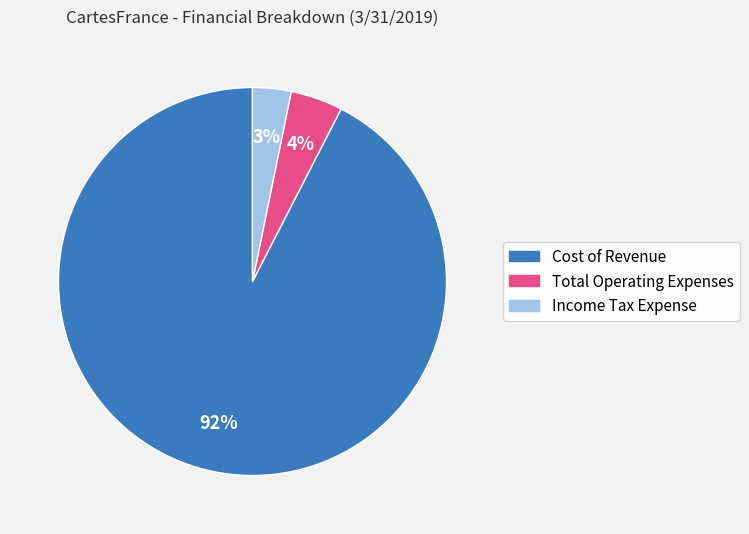

What percentage is the Income Tax Expense slice, to the nearest percent?

3%